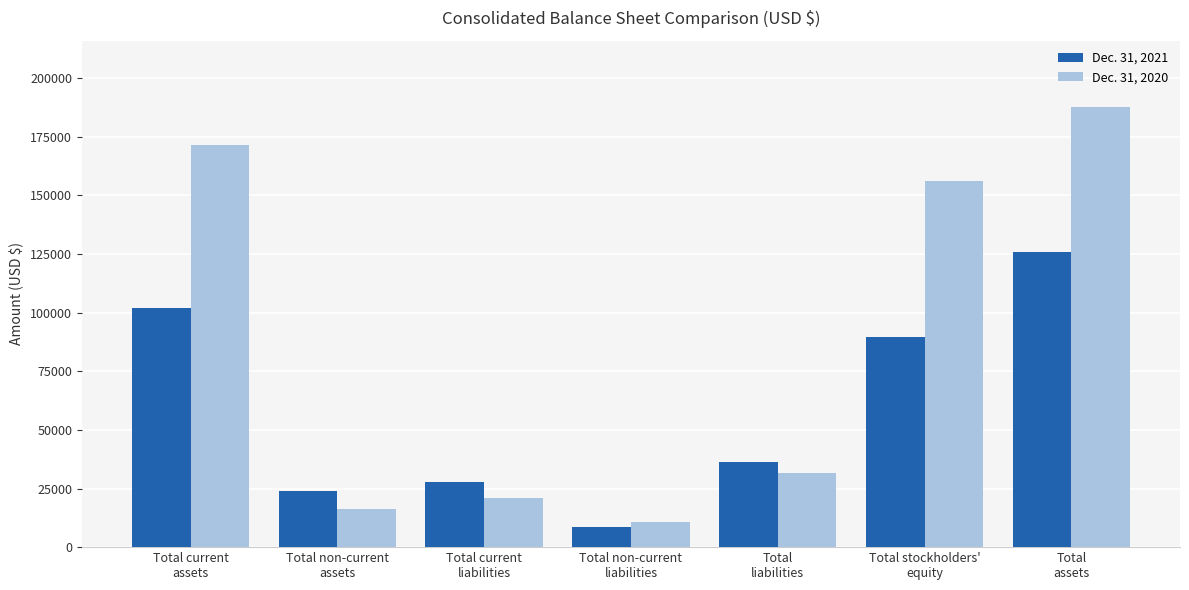

At which category is the sum across all series the highest?

Total
assets